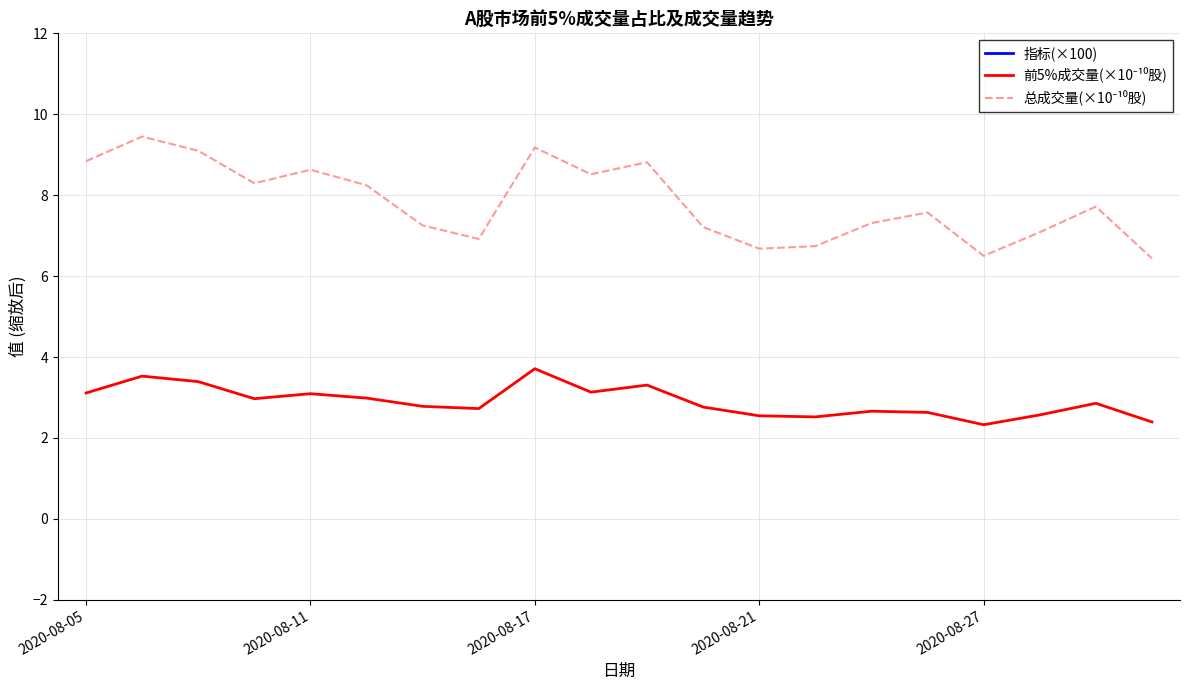

How many values in the 指标(×100) series are below 37?

9